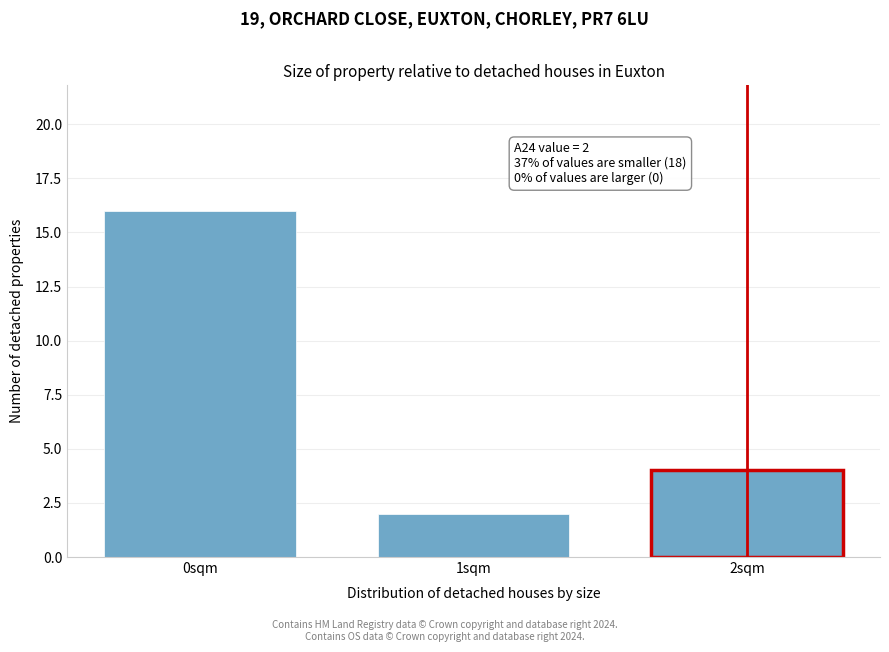

Reading right to left, what are all the values shown in this chart?

2sqm=4	1sqm=2	0sqm=16